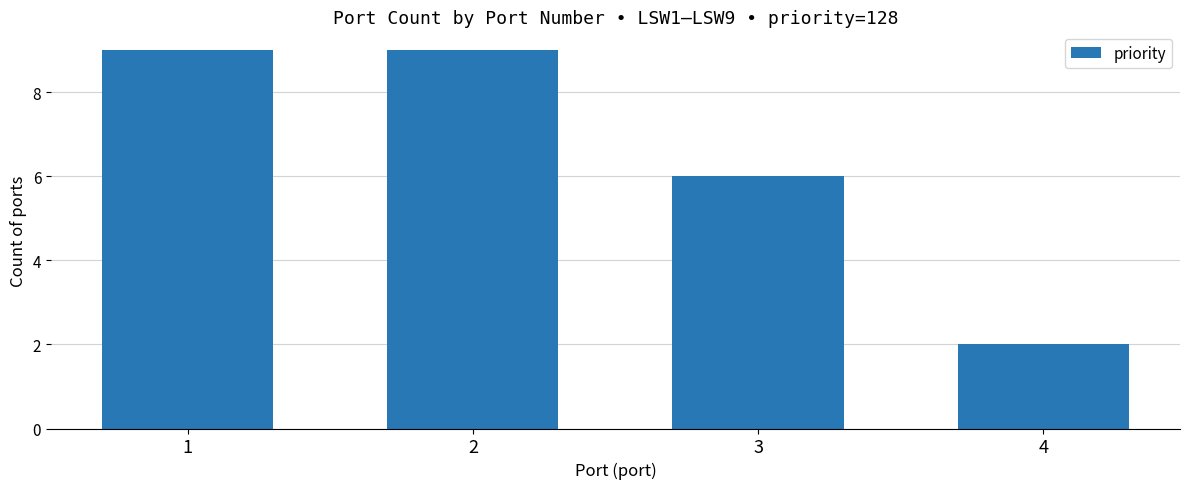

What is the greatest value displayed?

9